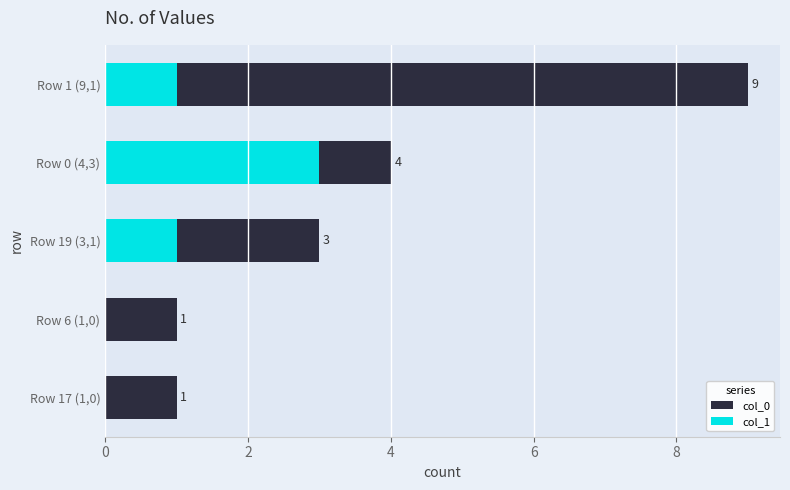

Is the value of col_0 at Row 1 (9,1) greater than the value of col_1 at Row 19 (3,1)?

Yes